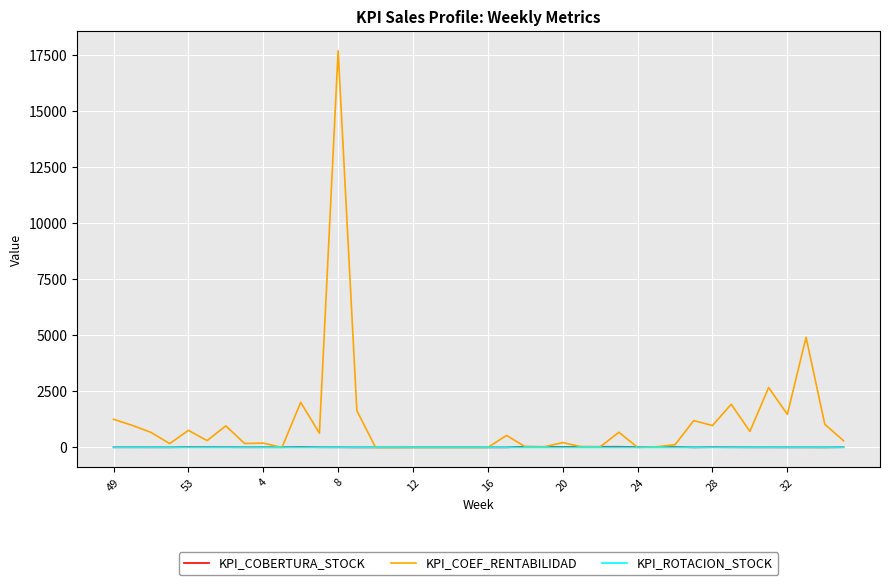

Which series has the largest range (max minus min)?

KPI_COEF_RENTABILIDAD